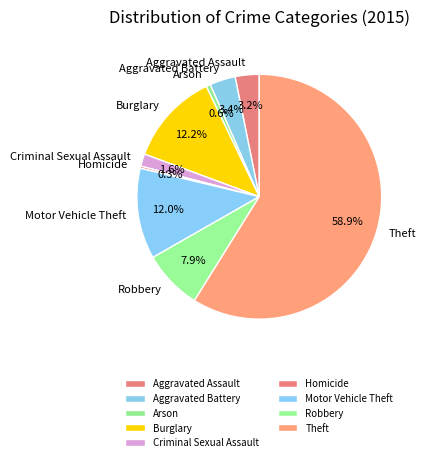

Which slice is the largest?

Theft